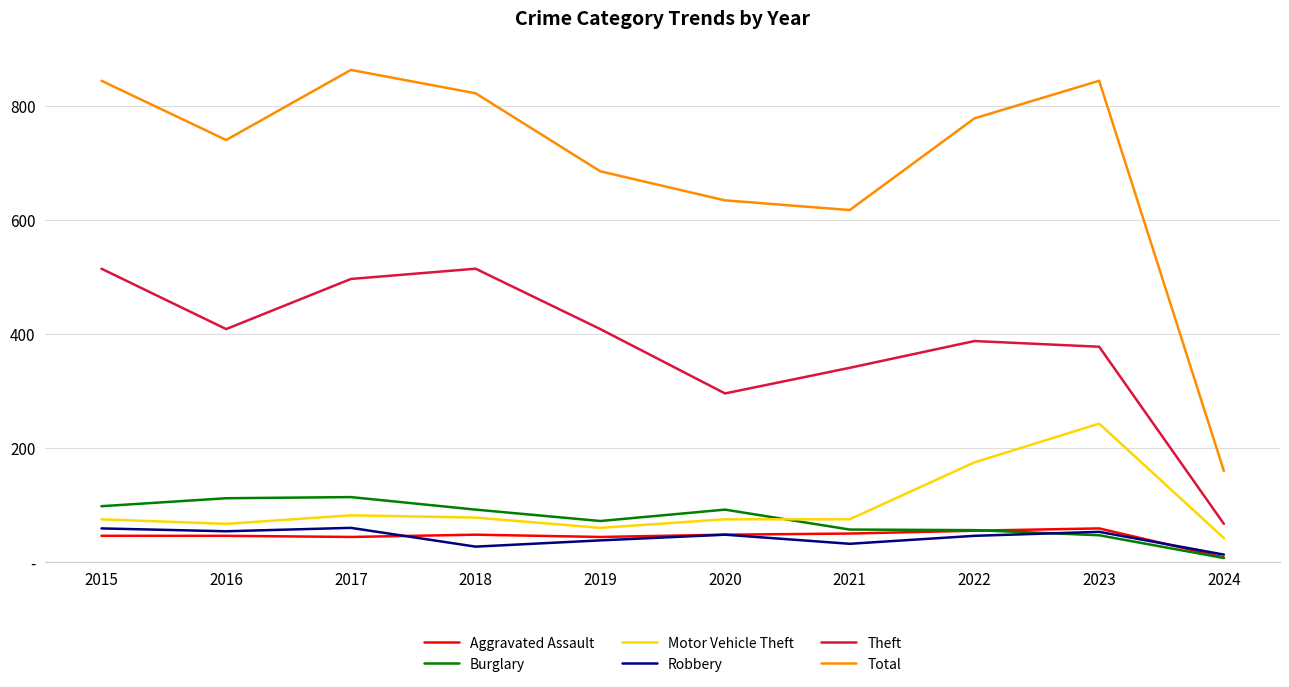

What are all the series names shown in the legend?

Aggravated Assault, Burglary, Motor Vehicle Theft, Robbery, Theft, Total